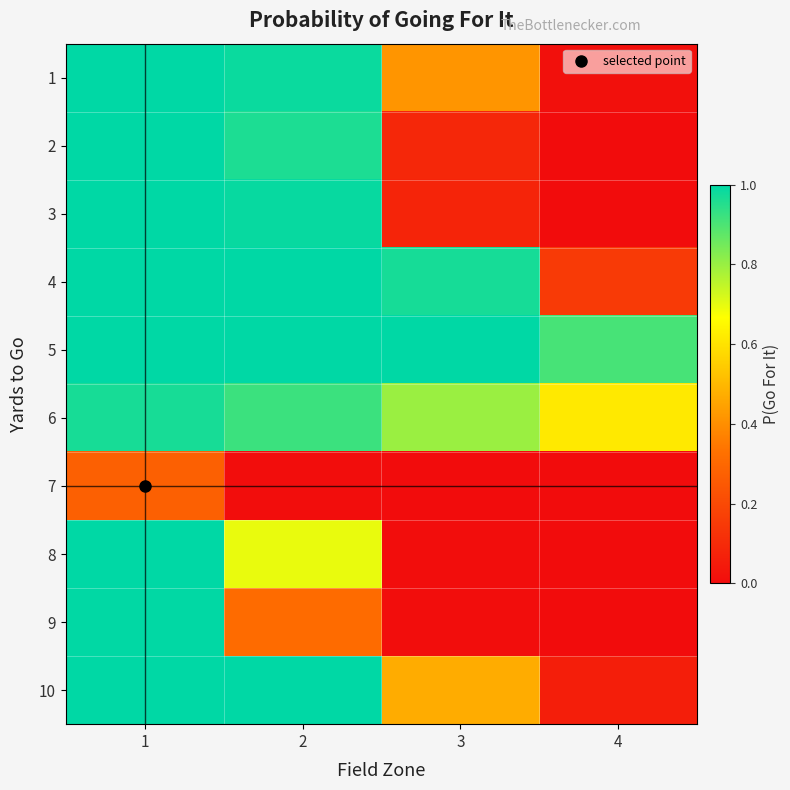

Rank the series by their maximum value, from lowest to highest.

7, 6, 9, 8, 1, 2, 3, 4, 5, 10